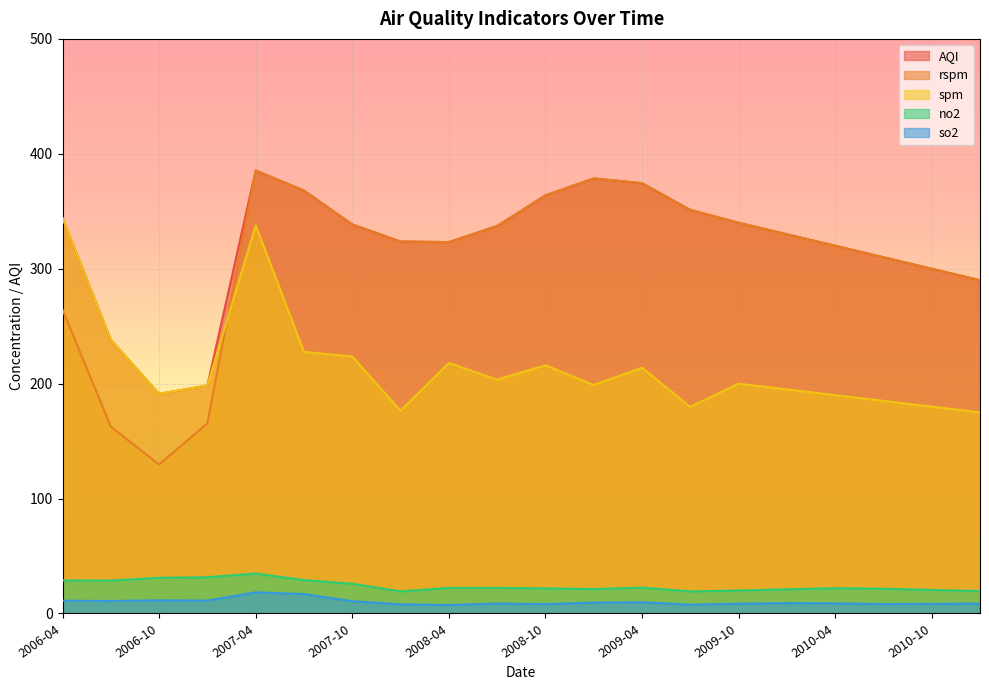

The value of AQI at 2010-07 is 106.3. True or false?

False